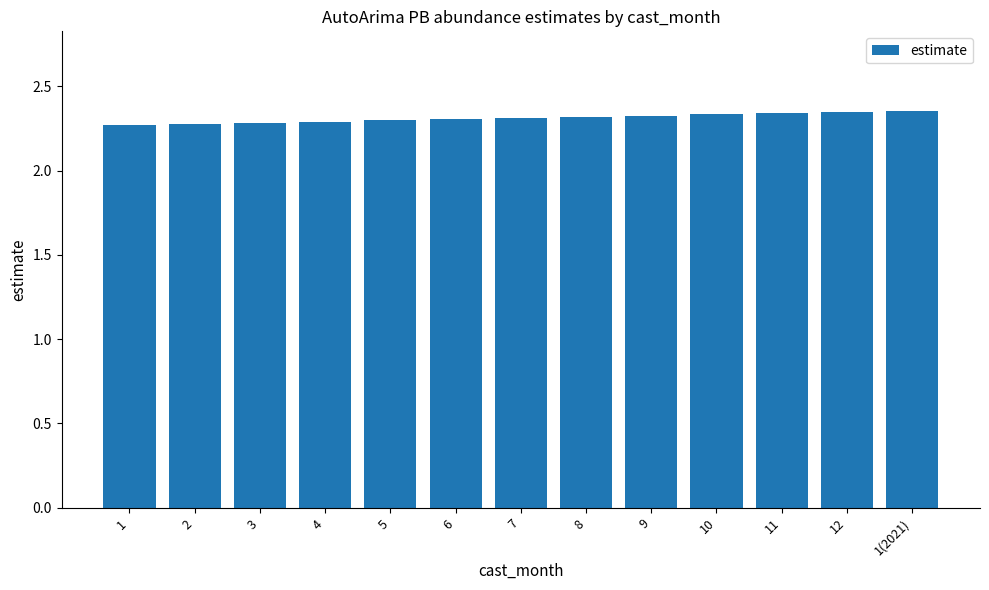

What is the label of the 7th bar from the right?

7